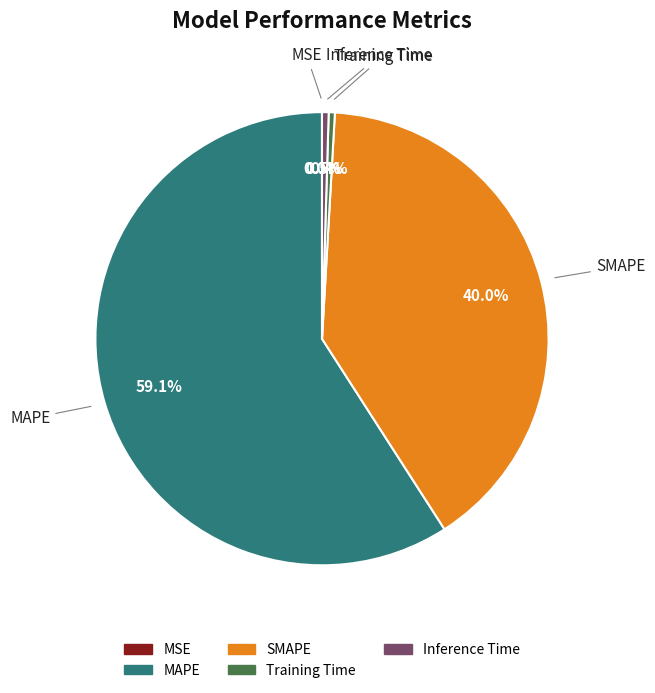

What percentage do SMAPE and MAPE together represent?

99.1%